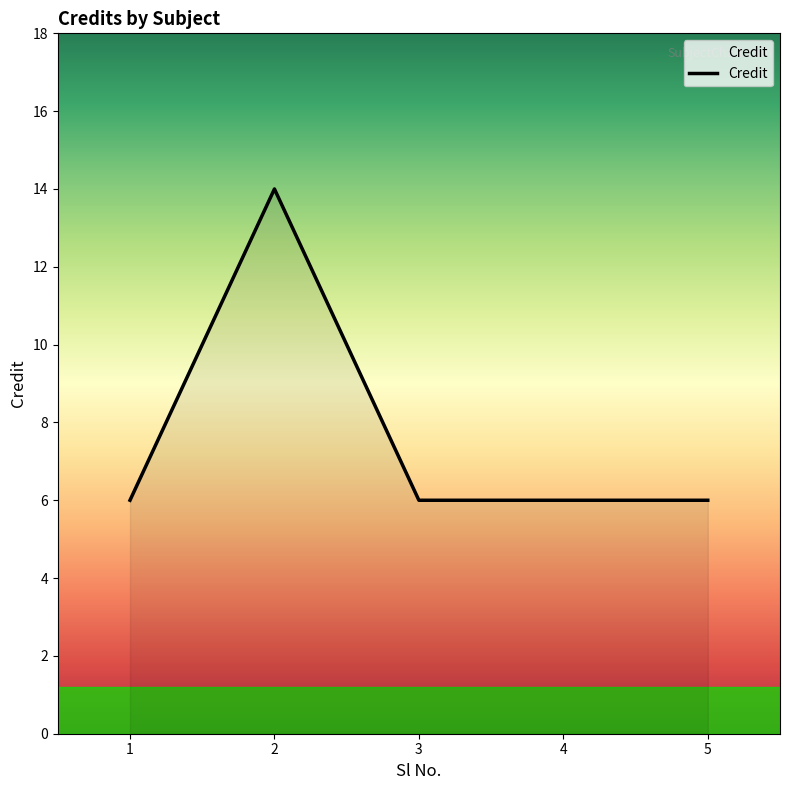

Reading left to right, list all the values displayed in this chart.

6	14	6	6	6